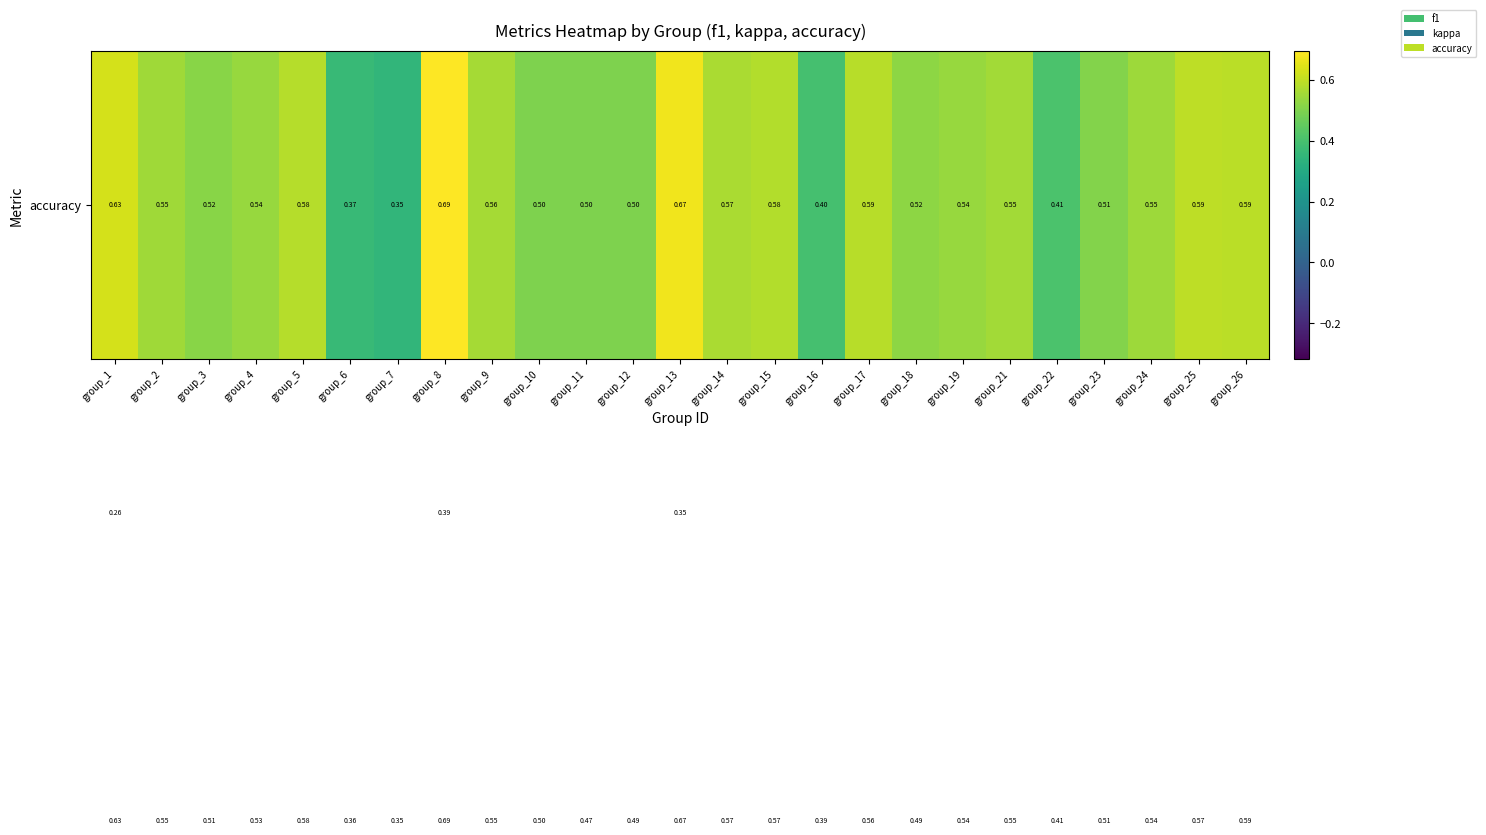

What is the total value across all series at group_18?

1.1